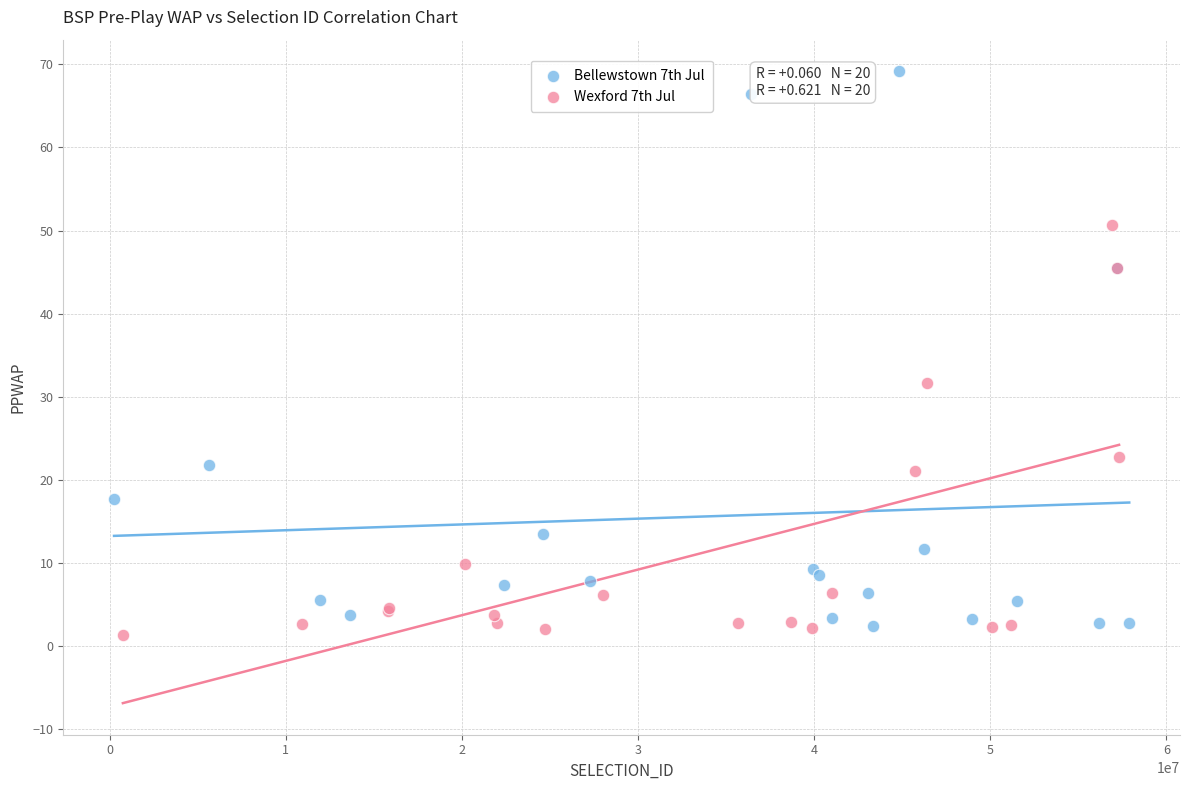

Which series contains the highest Y value?

Bellewstown 7th Jul